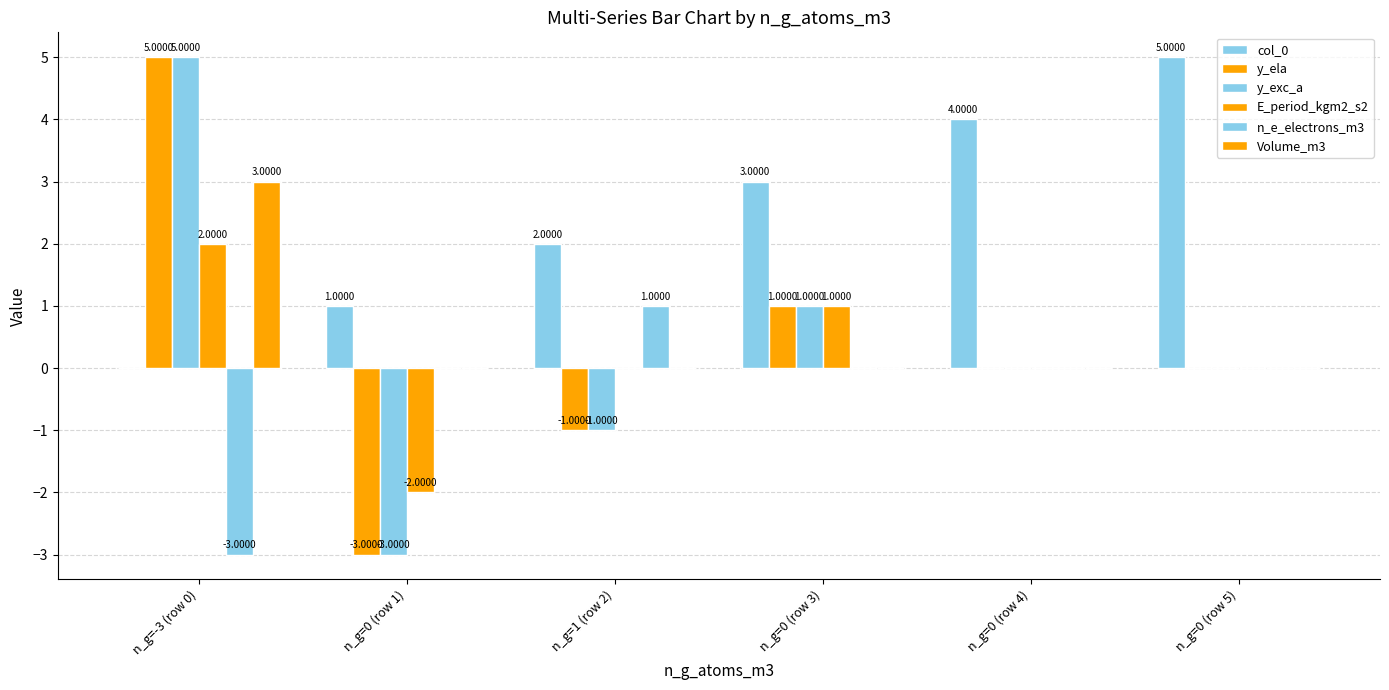

Where does the y_exc_a series first go above 0?

n_g=-3 (row 0)